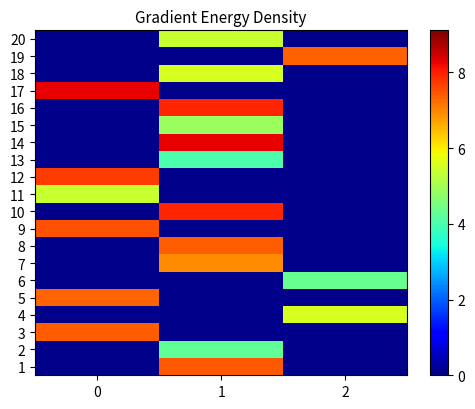

Between 2 and 1, which is larger?

1